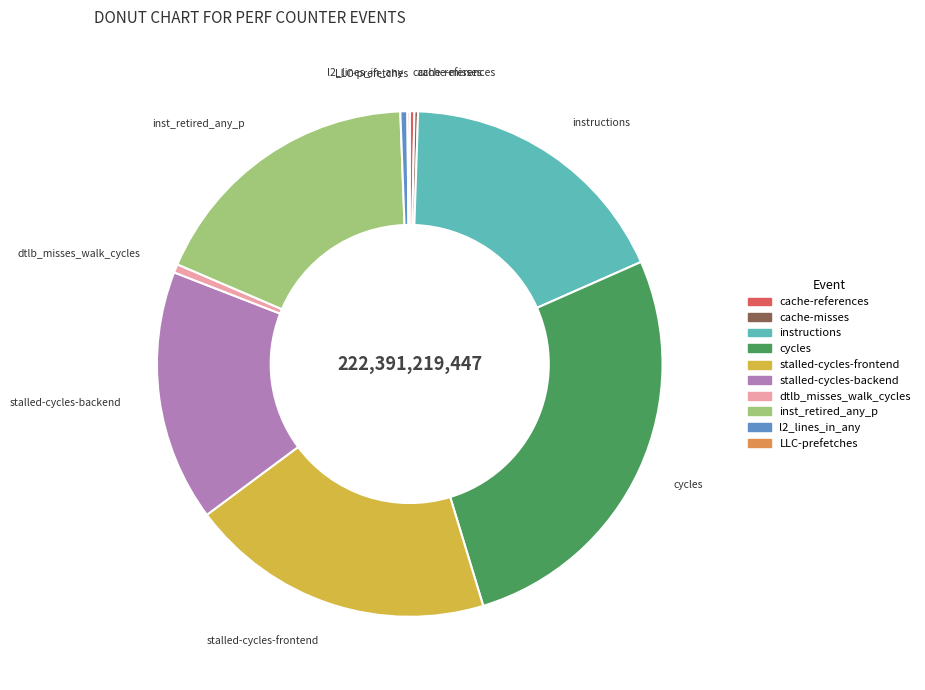

Does any single category account for the majority?

No